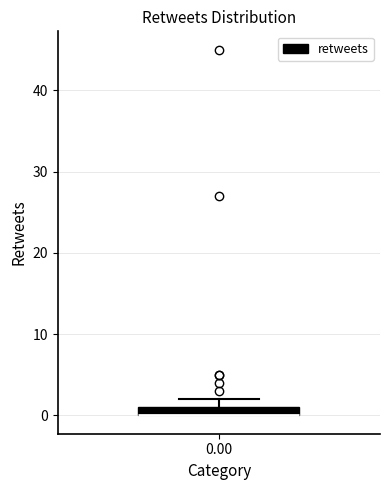

Where is the upper edge of the box at x = 0.00 on the y-axis? The values are not printed on the chart, so give them approximately, as read against the axis.

1